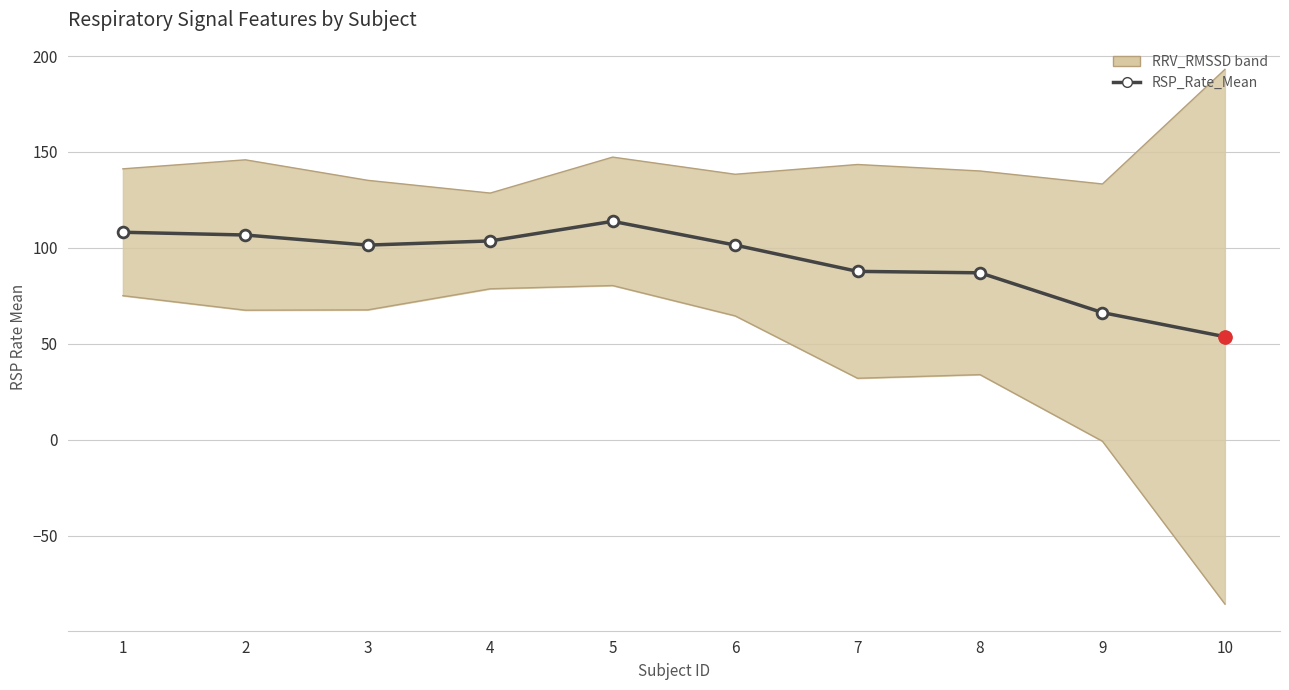

Approximately how many times larger is the value at 3 compared to 5?

0.9